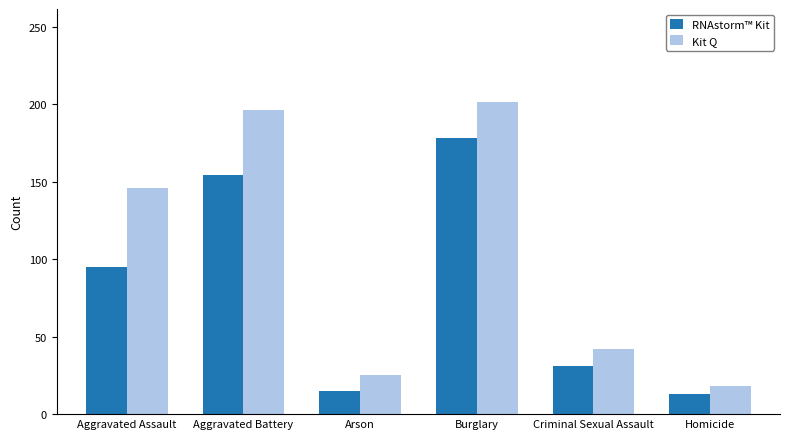

Is the value of RNAstorm™ Kit at Homicide greater than the value of Kit Q at Burglary?

No